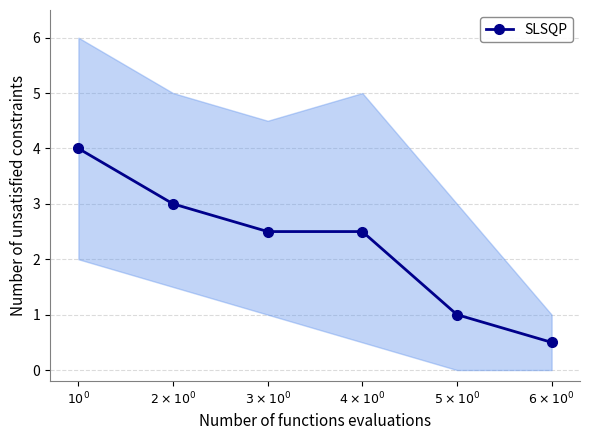

Which label corresponds to the smallest value in the chart?

$6 \times 10^0$